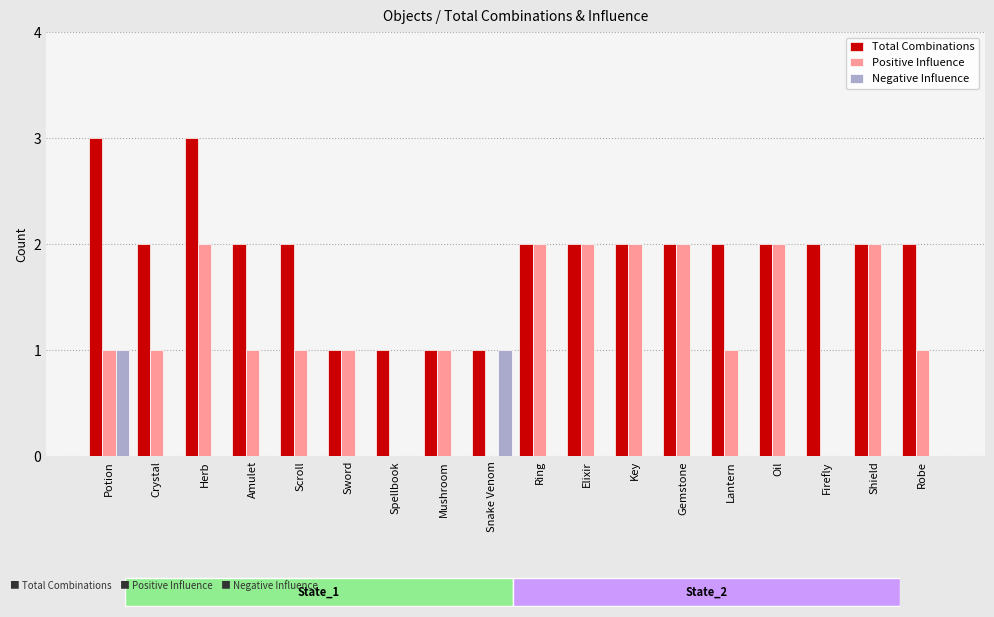

Are the bars grouped side by side (vs. stacked)?

Yes